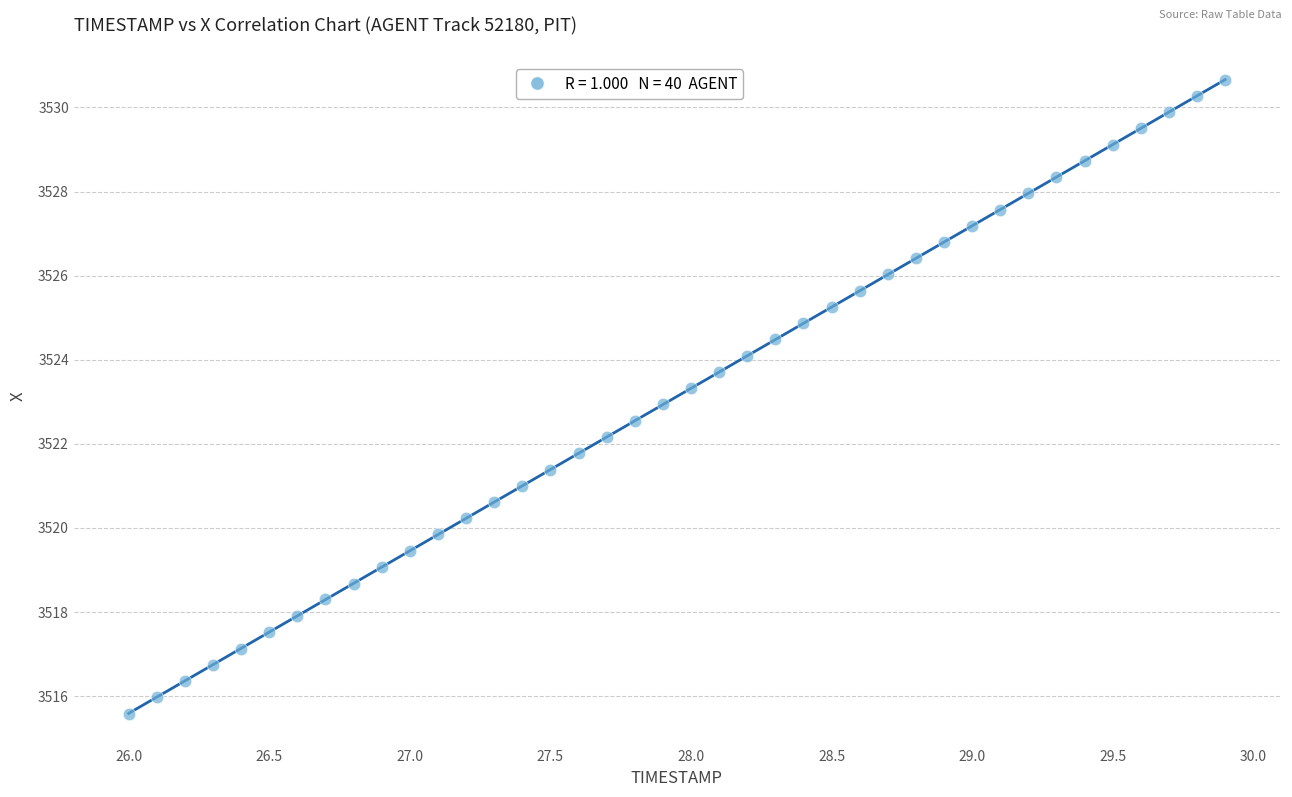

What is the range of Y values (max minus min)?

15.1